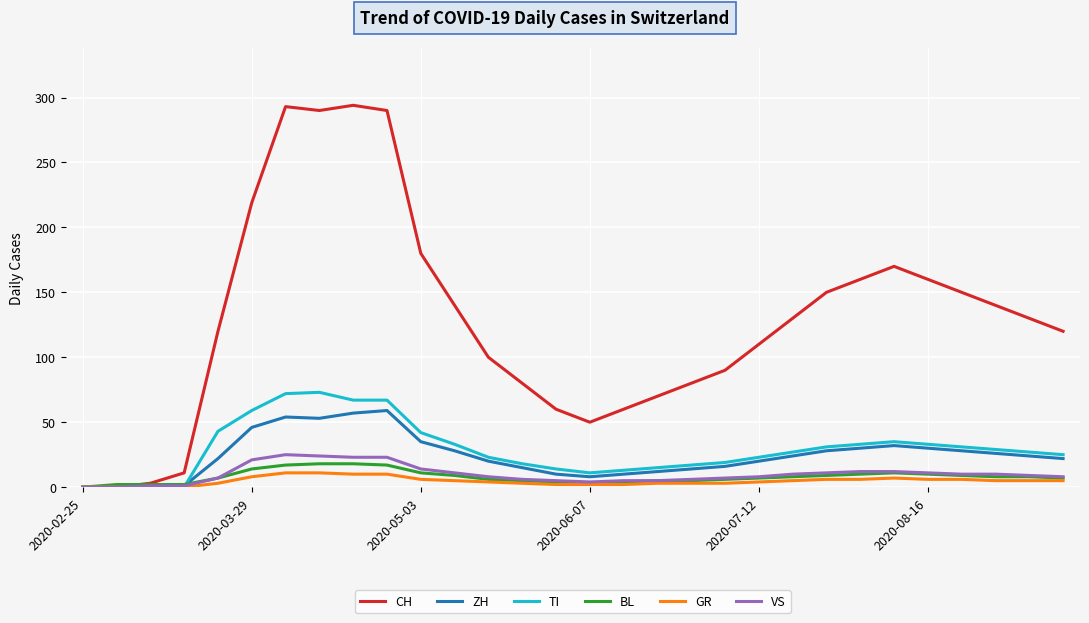

Which series has the largest range (max minus min)?

CH